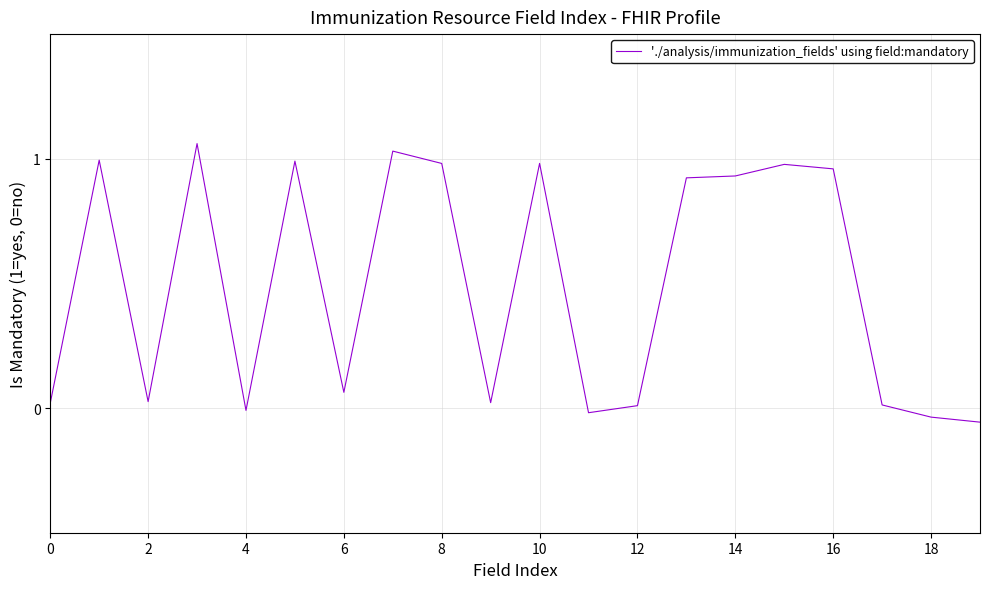

Does the chart display data point markers on the line(s)?

No